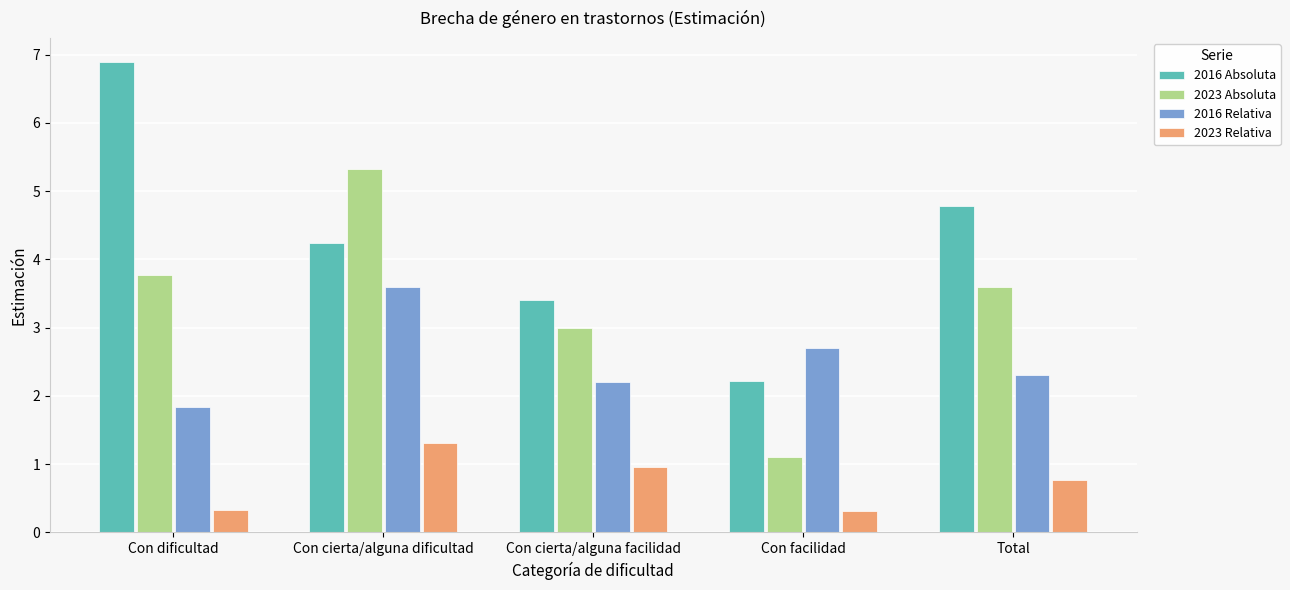

Which series has the largest range (max minus min)?

2016 Absoluta